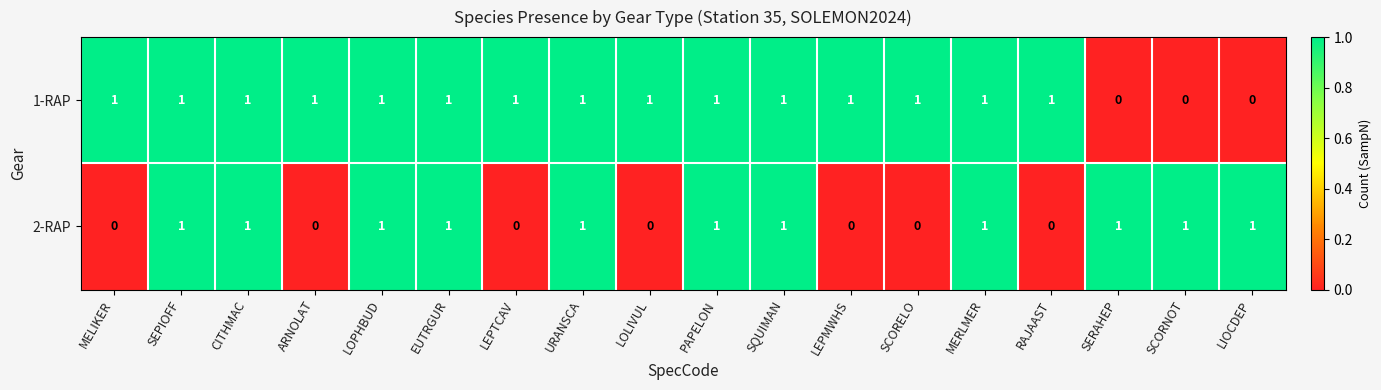

How many 2-RAP values are between 0 and 1?

18